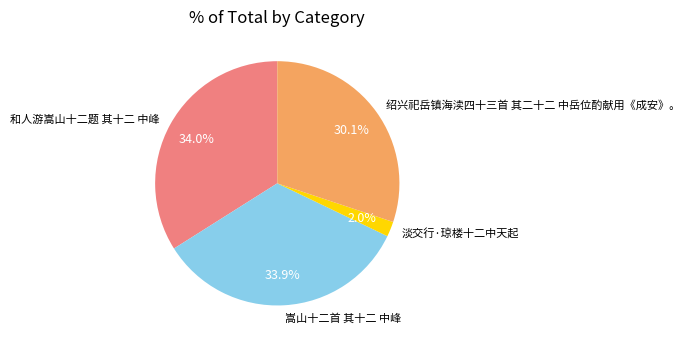

Combined, do 淡交行·琼楼十二中天起 and 绍兴祀岳镇海渎四十三首 其二十二 中岳位酌献用《成安》。 account for over 50%?

No